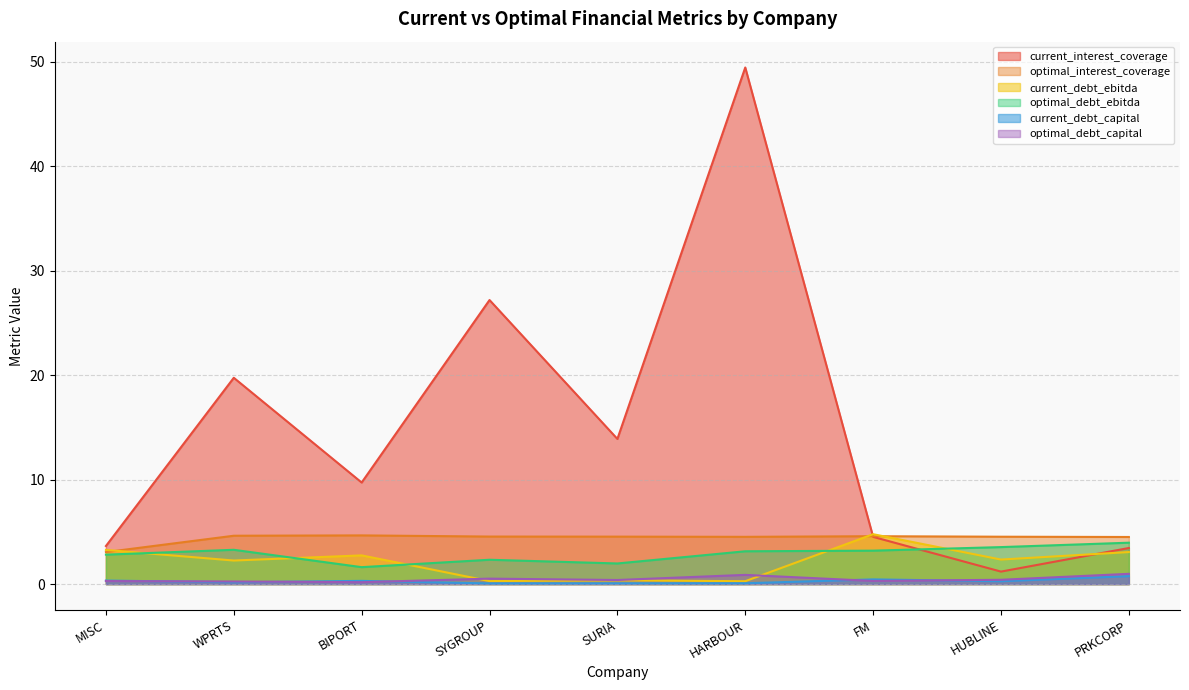

What is the total value across all series at PRKCORP?

16.7